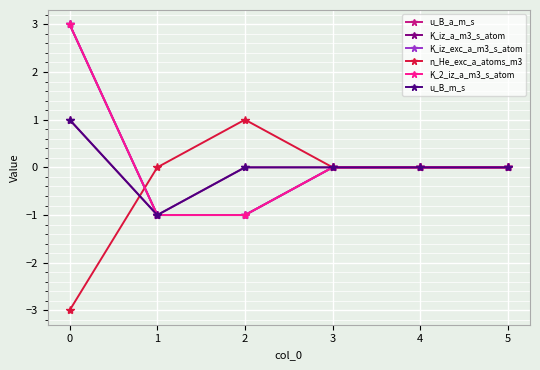

The value of u_B_a_m_s at 3 is -1. True or false?

False